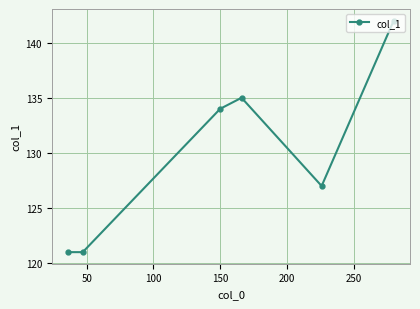

What is the minimum value shown in the chart?

121